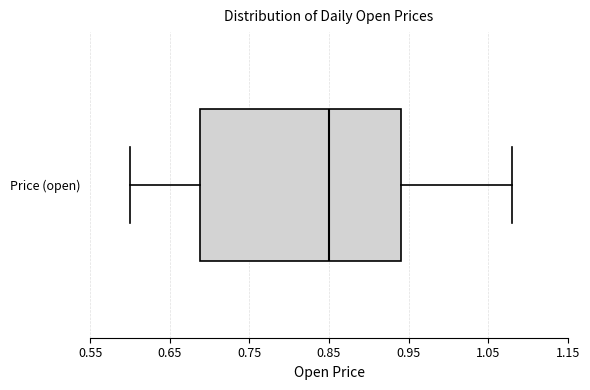

Where is the left edge of the box for Price (open) on the x-axis? The values are not printed on the chart, so give them approximately, as read against the axis.

0.69